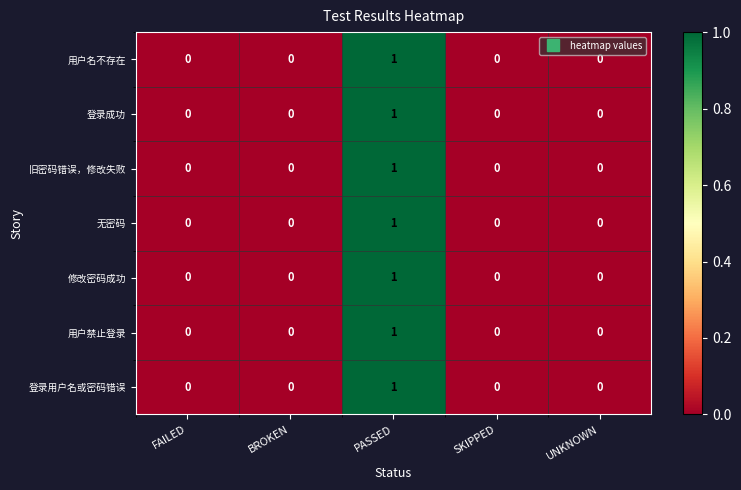

Is it true that 修改密码成功 equals 0 at FAILED?

True